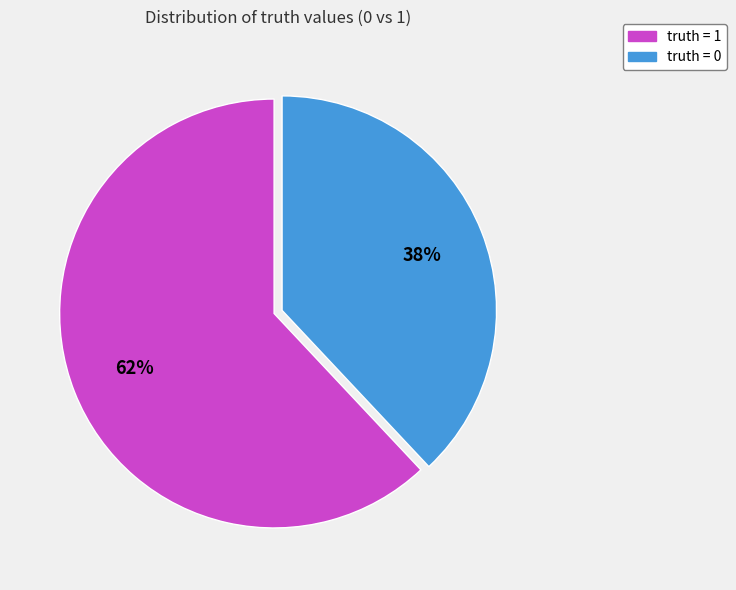

Does truth = 0 account for over 50% of the chart?

No